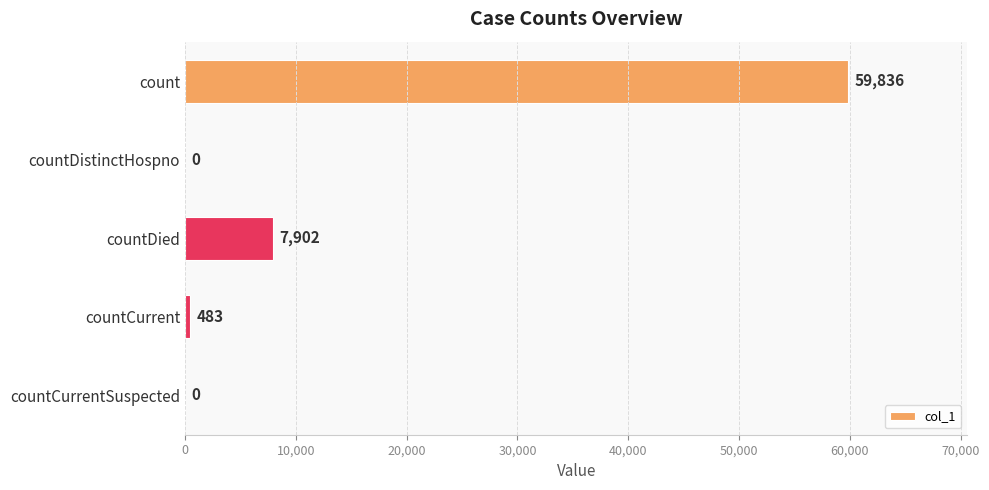

Reading bottom to top, extract all data points from this chart.

countCurrentSuspected=0	countCurrent=483	countDied=7902	countDistinctHospno=0	count=59836